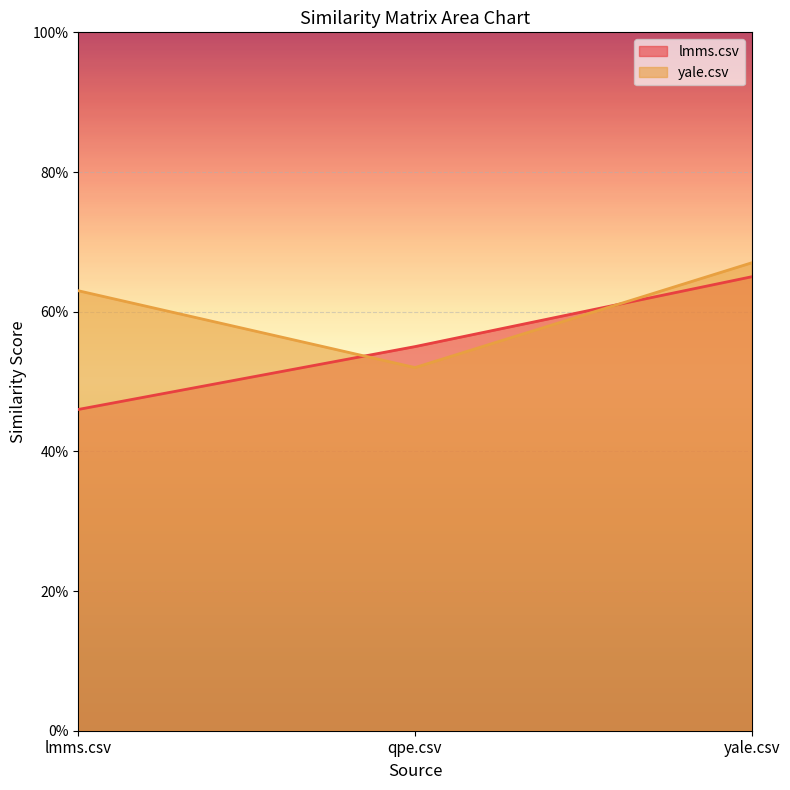

List the series in order of their peak value, lowest first.

lmms.csv, yale.csv